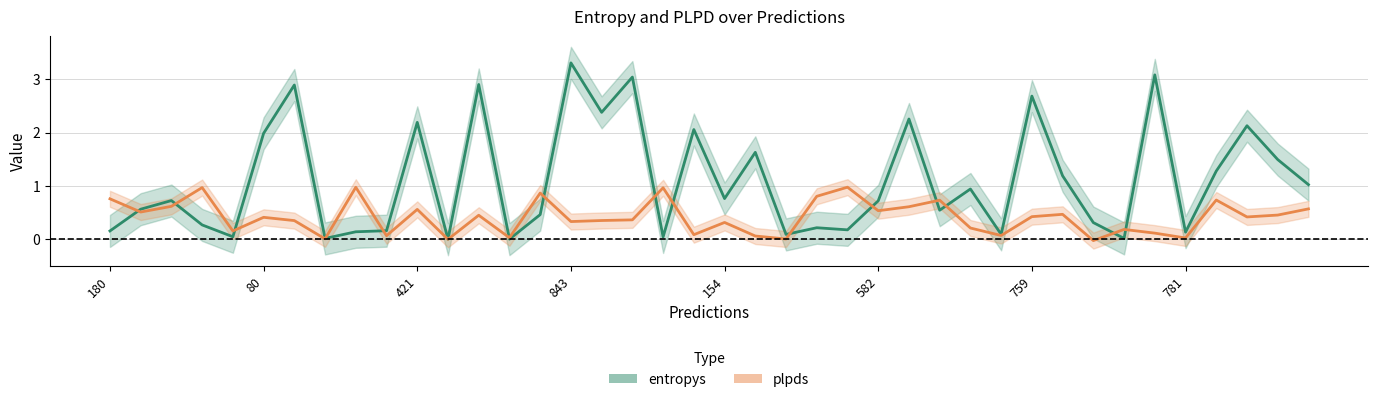

Which series changed the most between 474 and 691?

entropys